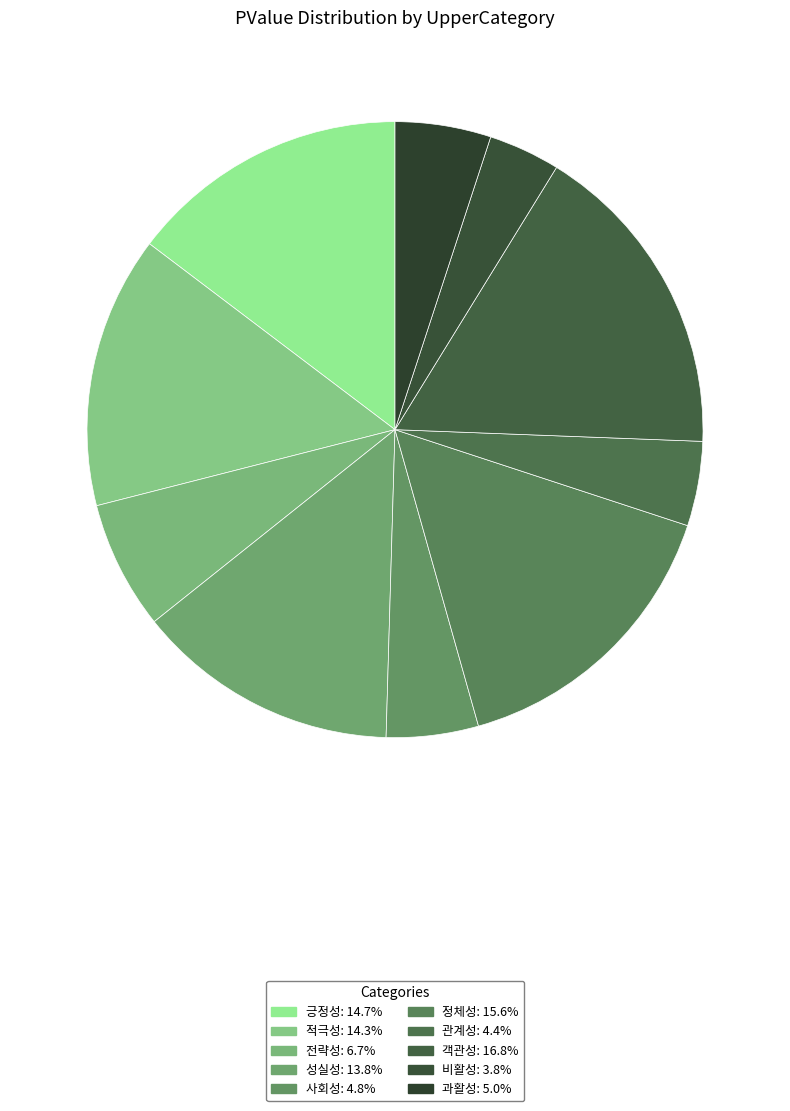

Is it true that 객관성 is 23% of the pie?

False